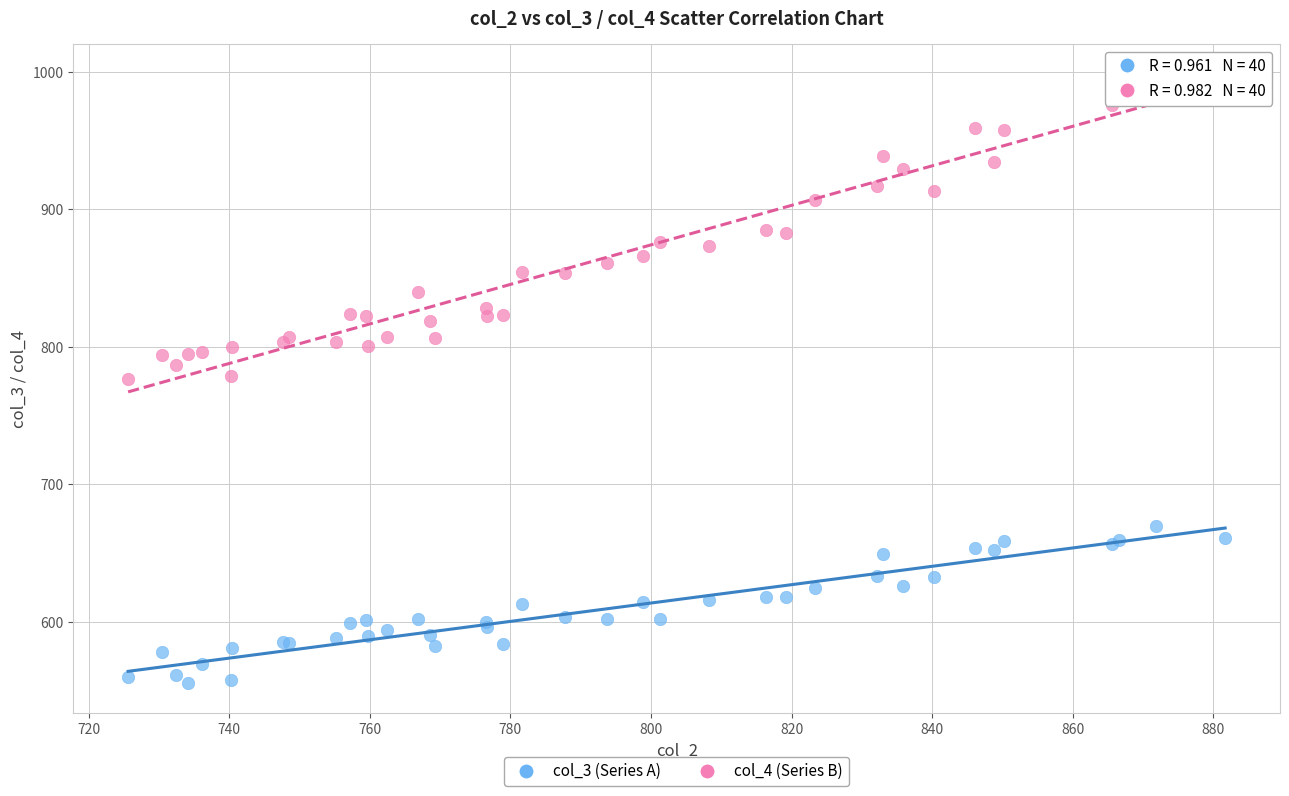

Which series has the widest spread of Y values?

col_4 (Series B)